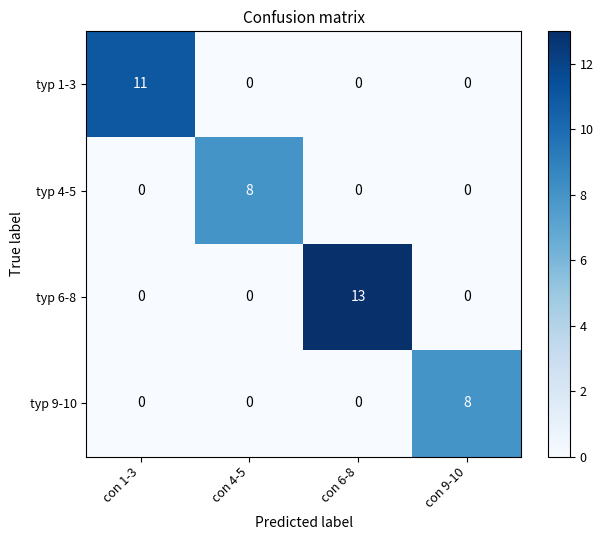

Reading left to right, what are all the values shown in this chart?

typ 1-3: con 1-3=11	con 4-5=0	con 6-8=0	con 9-10=0
typ 4-5: con 1-3=0	con 4-5=8	con 6-8=0	con 9-10=0
typ 6-8: con 1-3=0	con 4-5=0	con 6-8=13	con 9-10=0
typ 9-10: con 1-3=0	con 4-5=0	con 6-8=0	con 9-10=8